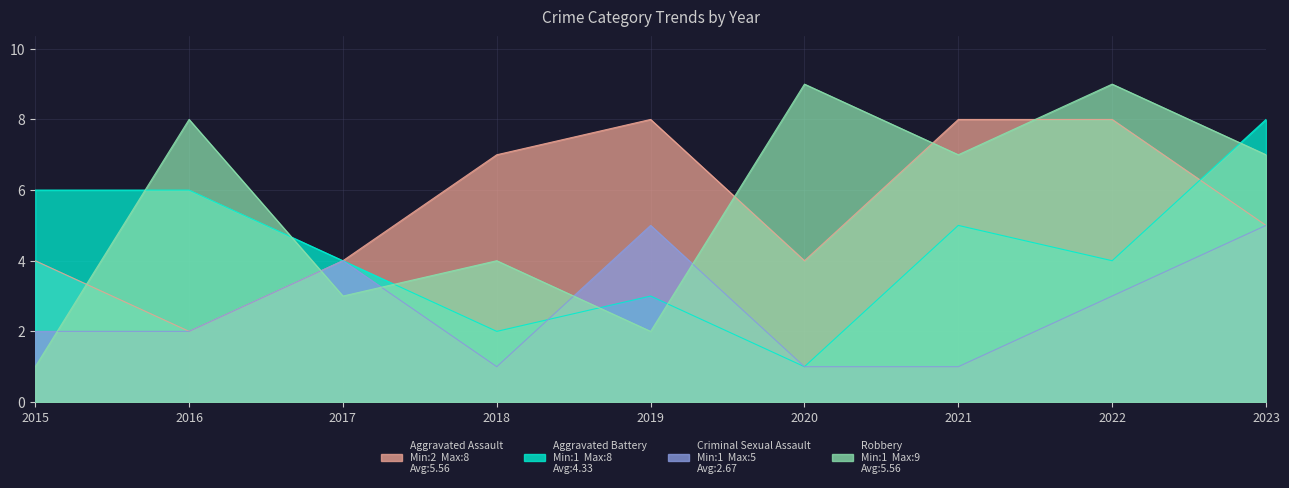

In Aggravated Battery, how many points are higher than both neighbors (excluding endpoints)?

2